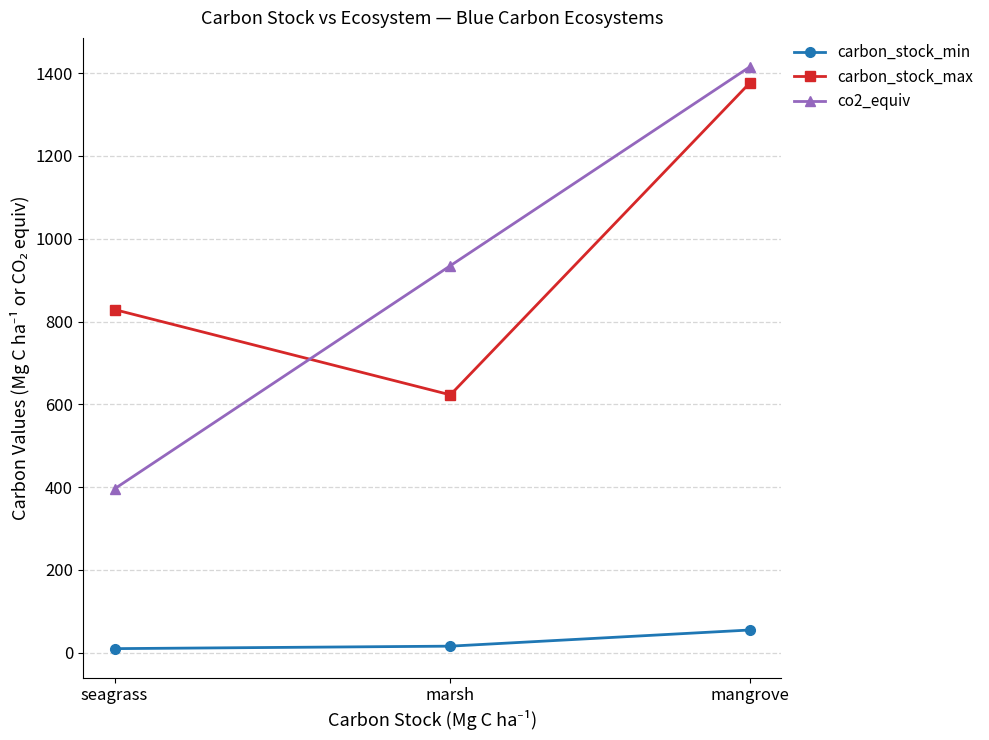

What is the average value of the carbon_stock_min series?

27